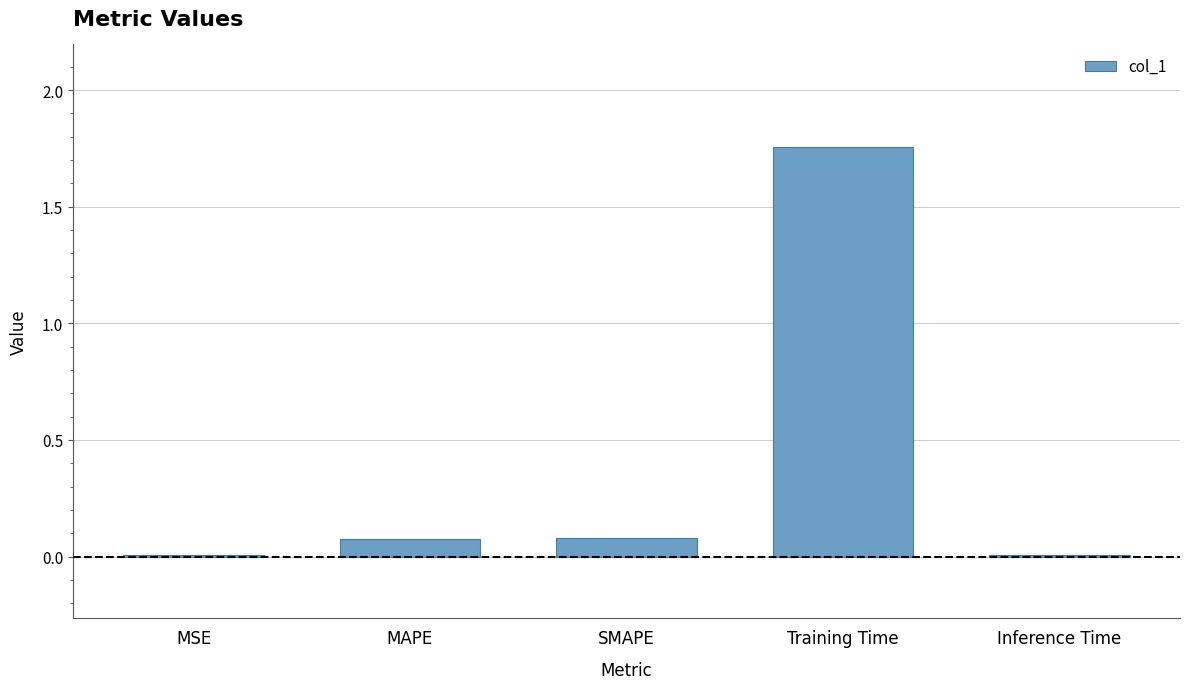

What is the change in value from SMAPE to Training Time?

+1.7